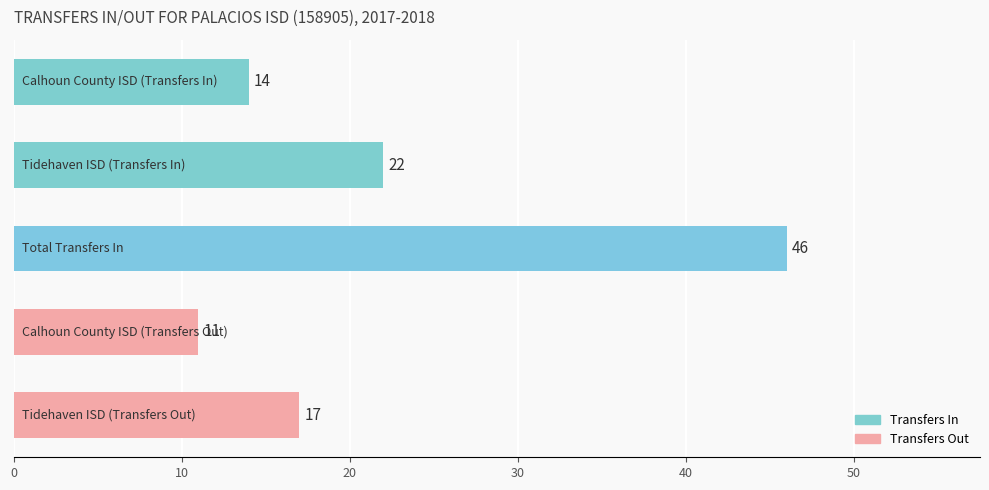

What is the difference between the maximum and second lowest values?

32